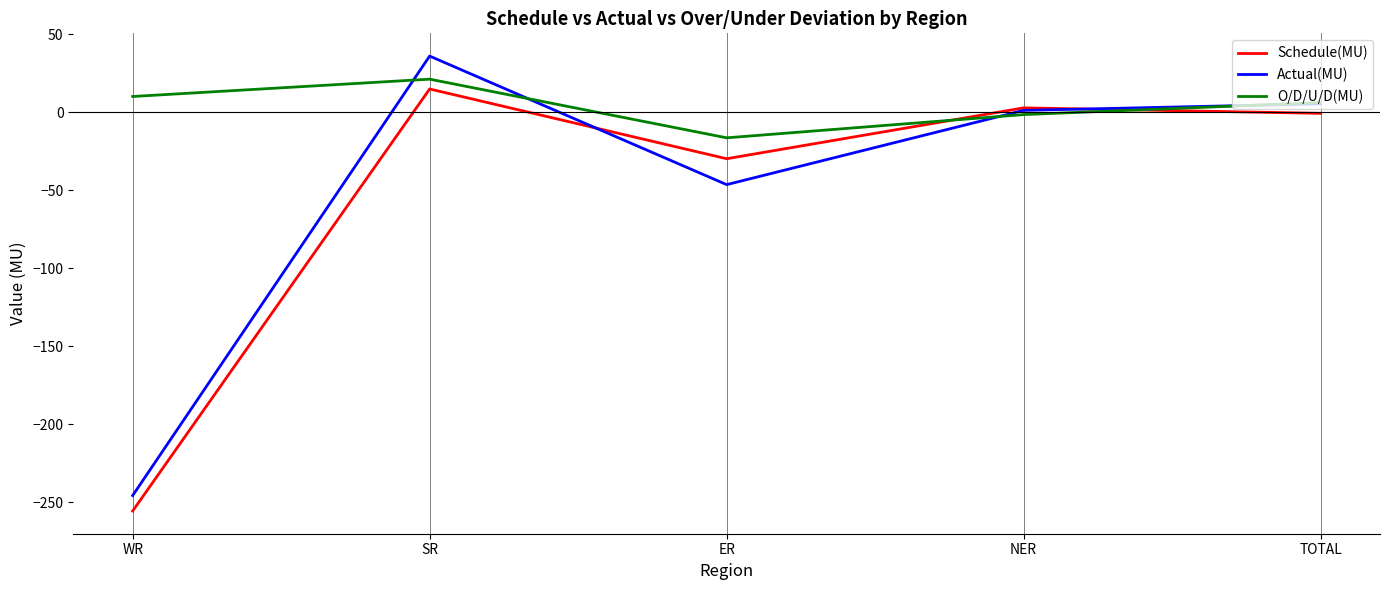

True or false: Actual(MU) has a value of 1.1 at NER.

True